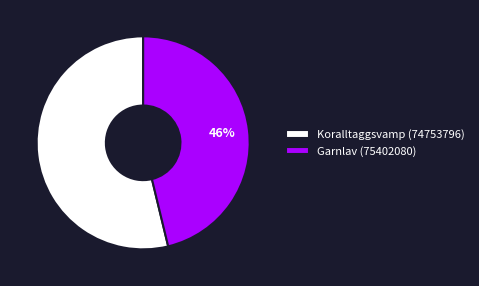

How many slices are in this pie chart?

2